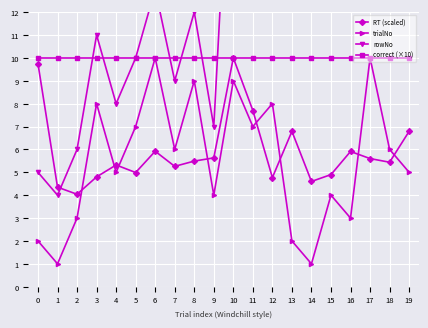

True or false: correct (×10) has a value of 10.0 at 2.

True